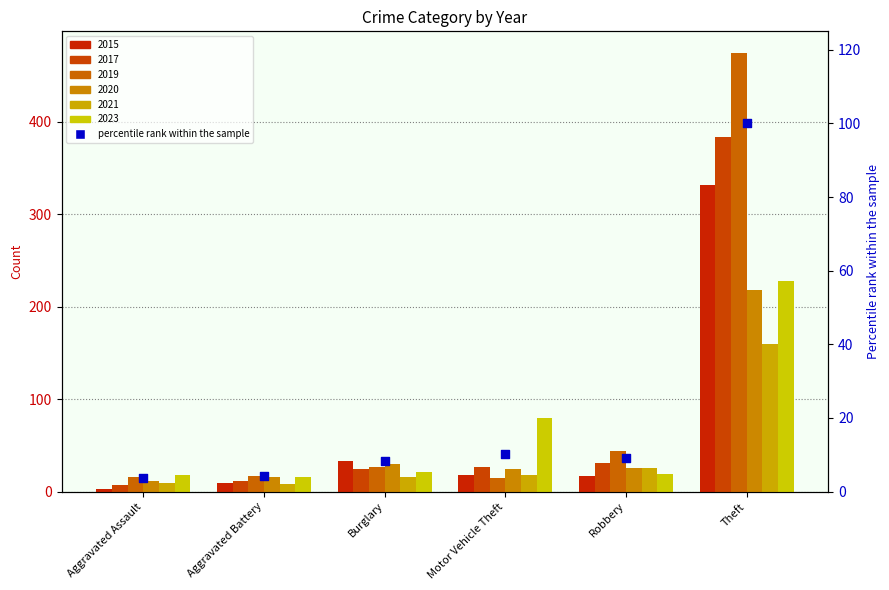

What is the change in value from Aggravated Assault to Burglary?

+4.8